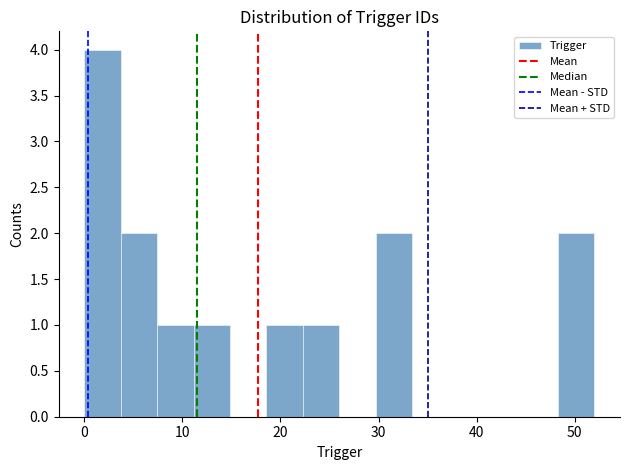

Around what value on the x-axis is the tallest bar? Give the approximate position of its centre, as read against the axis.

2